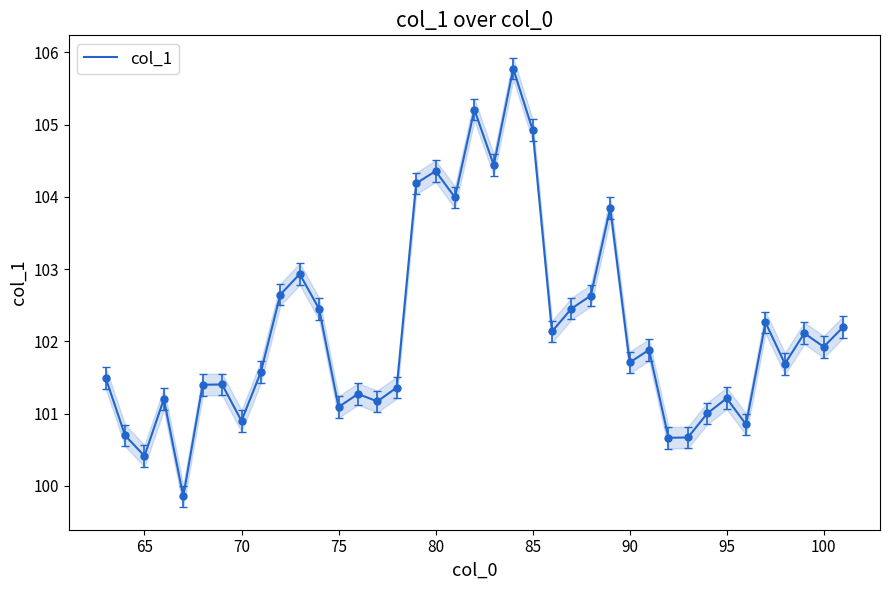

Is it true that col_1 equals 100.4 at 65?

True